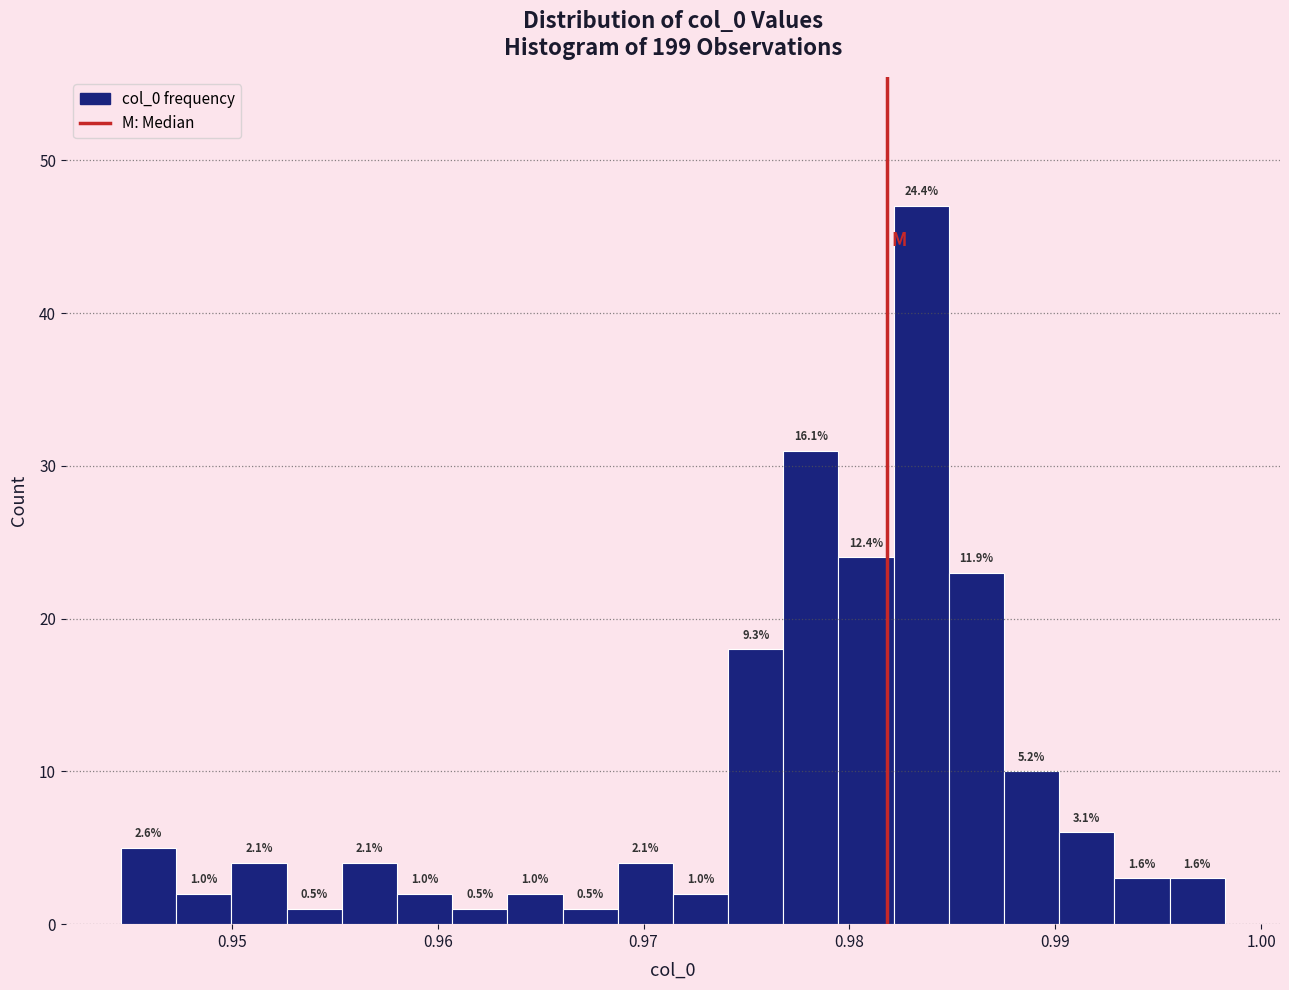

Read against the x-axis, roughly where is the centre of the tallest bar?

0.983